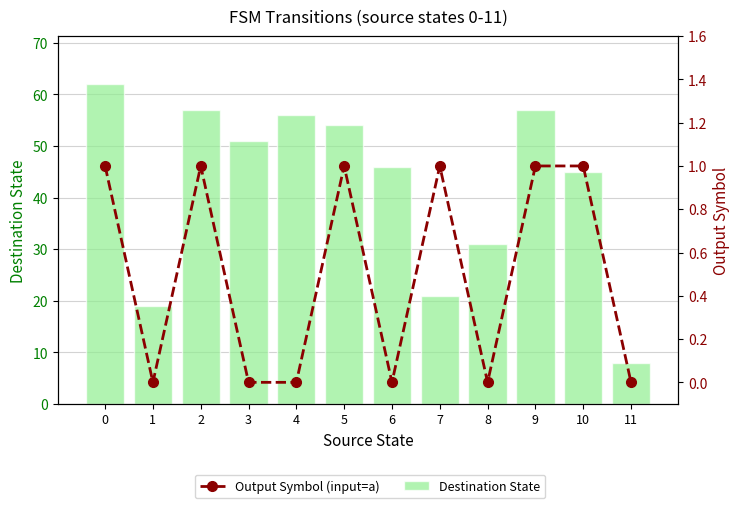

True or false: Destination State has a value of 46 at 6.

True